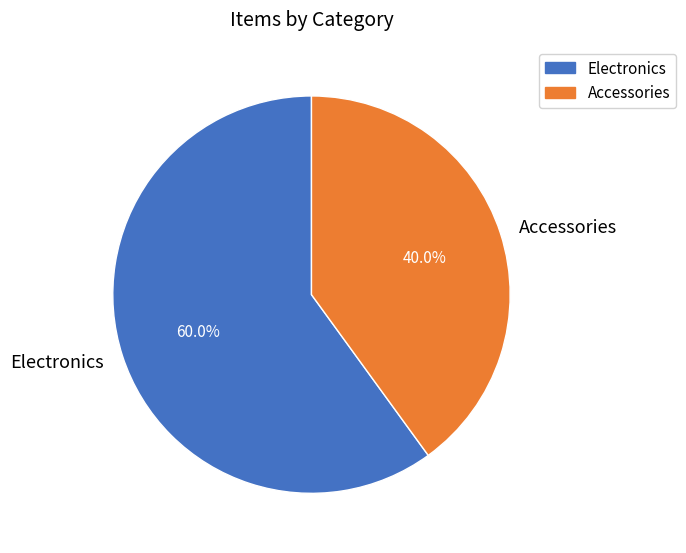

To the nearest percent, what is the difference between the largest and smallest slice percentages?

20%